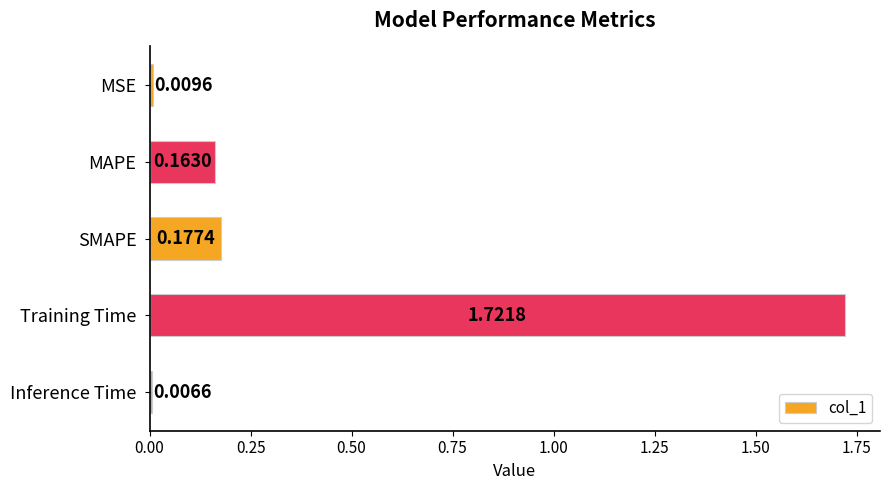

What is the label of the 2nd bar from the top?

MAPE